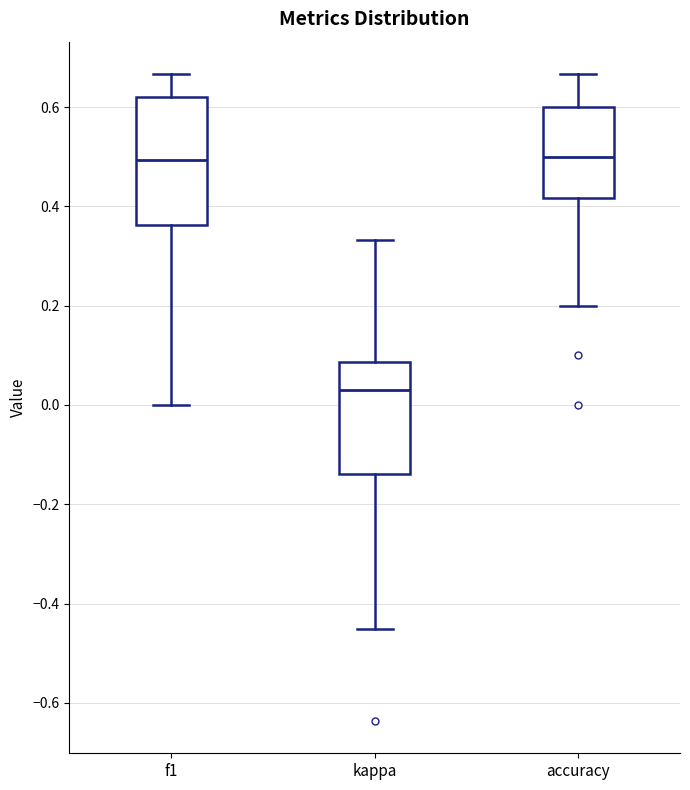

Reading left to right, read every box against the y-axis: the position of its median line, the range the box covers, and the ends of its whiskers. The values are not printed on the chart, so give them approximately, as read against the axis.

f1: median 0.50, box 0.36 to 0.62, whiskers 0.00 to 0.66
kappa: median 0.02, box -0.14 to 0.08, whiskers -0.46 to 0.34
accuracy: median 0.50, box 0.42 to 0.60, whiskers 0.20 to 0.66